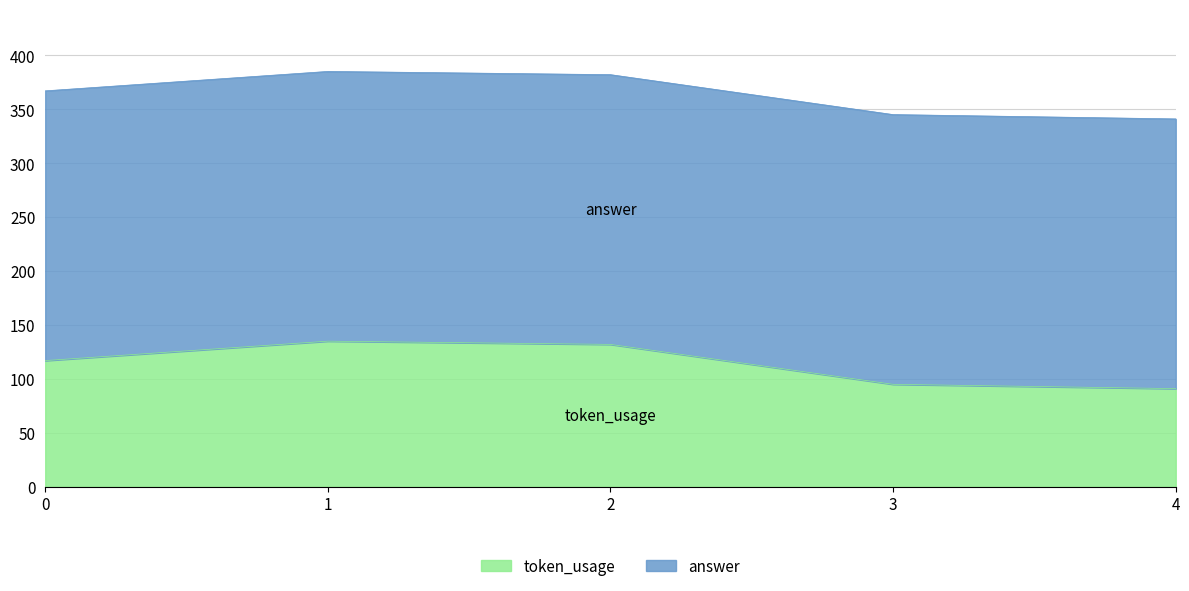

What is the minimum value for token_usage?

91